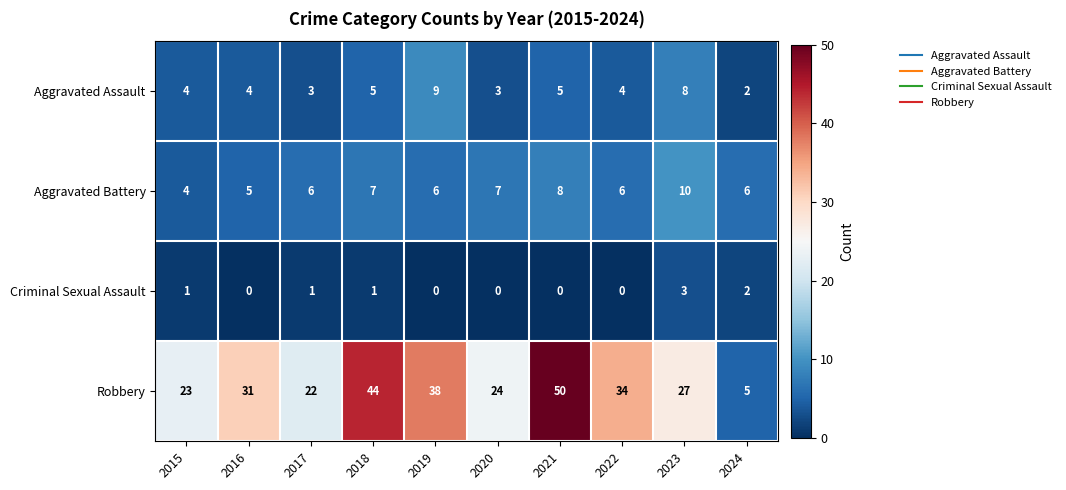

Count the Criminal Sexual Assault values in the range 0 to 1.

8